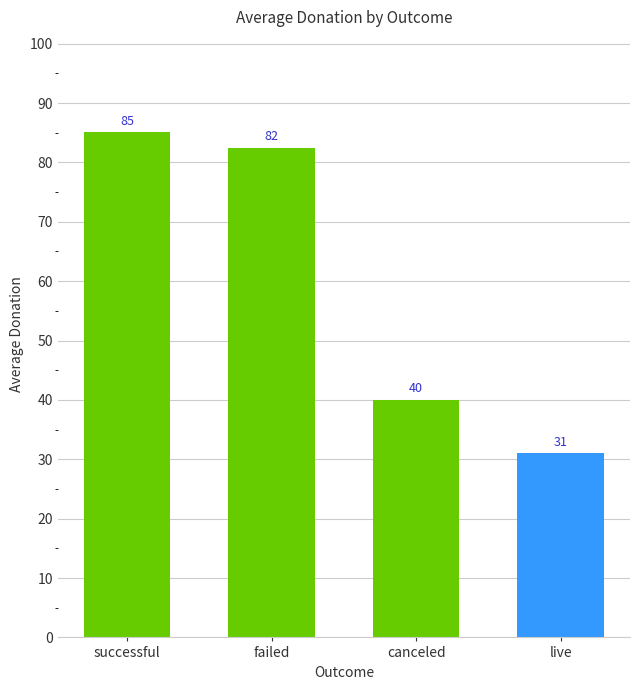

How many bars are there in total?

4